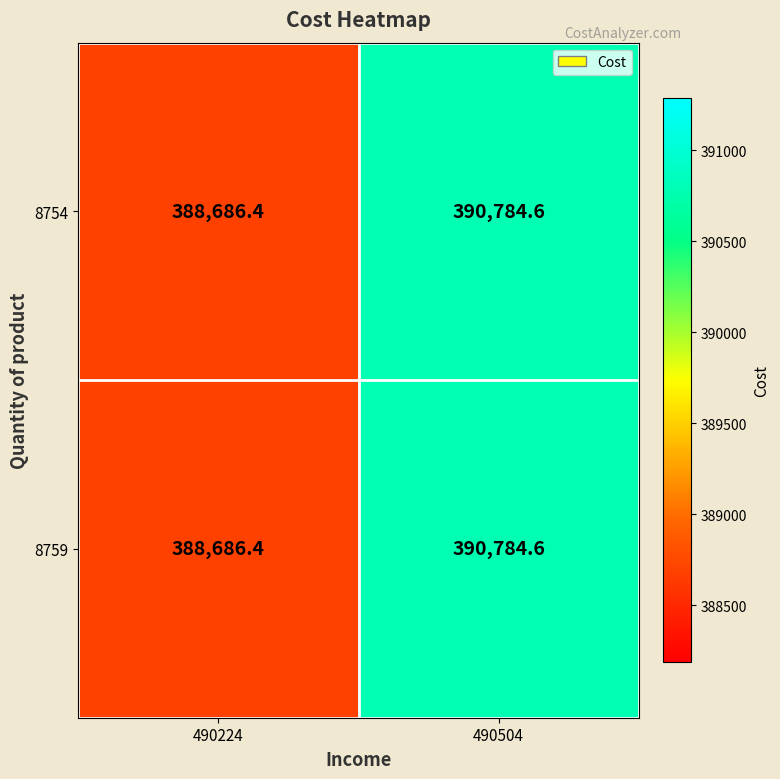

Is it true that 8759 equals 154297.3 at 490504?

False